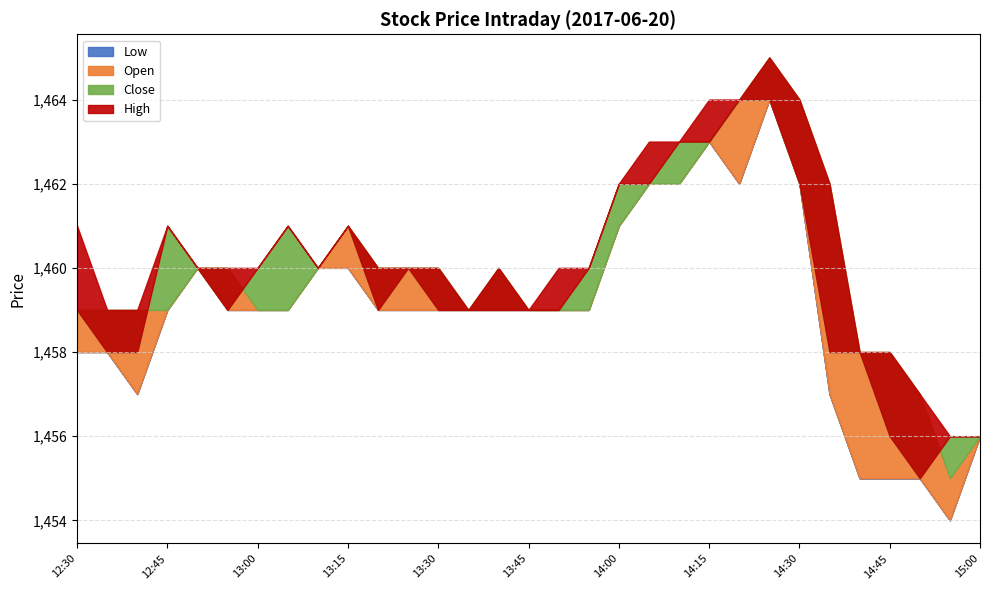

Rank the categories by High value from lowest to highest.

15:00, 14:55, 14:50, 14:45, 14:40, 13:45, 13:35, 12:40, 12:35, 13:55, 13:50, 13:40, 13:30, 13:25, 13:20, 13:10, 13:00, 12:55, 12:50, 13:15, 13:05, 12:45, 12:30, 14:35, 14:00, 14:10, 14:05, 14:30, 14:20, 14:15, 14:25